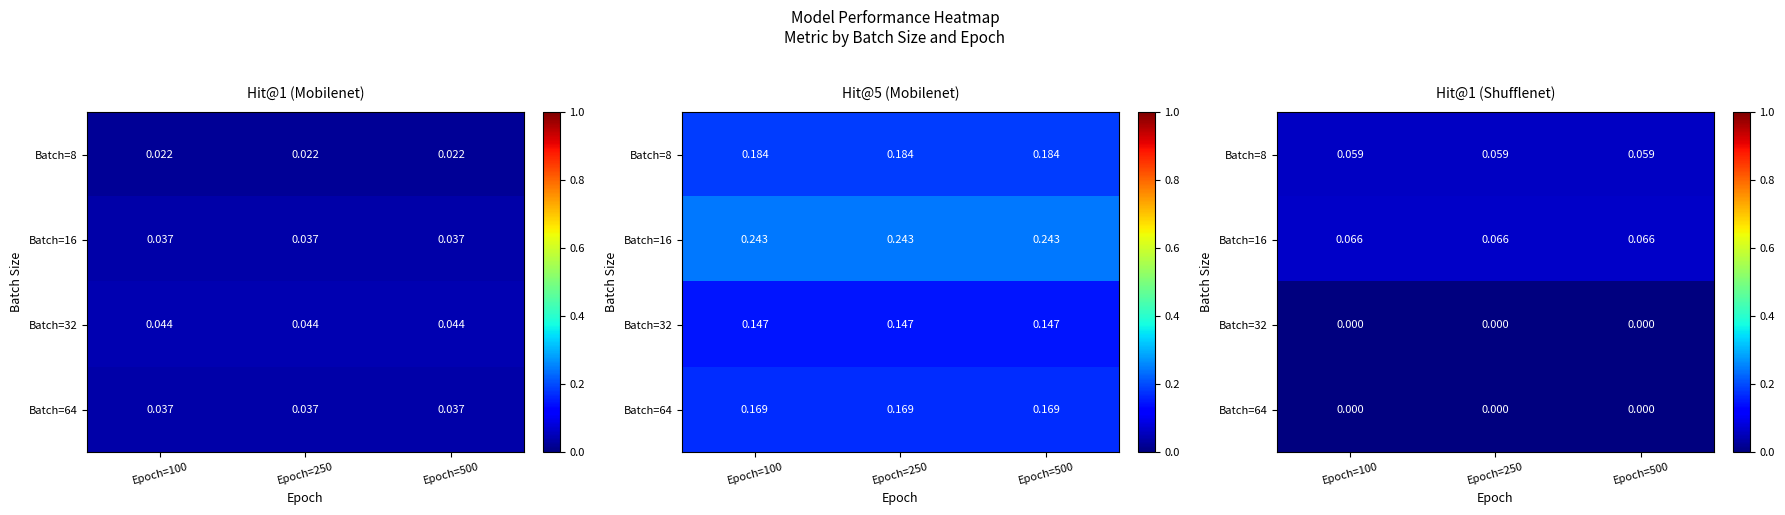

Which label corresponds to the smallest value in the chart?

Epoch=100